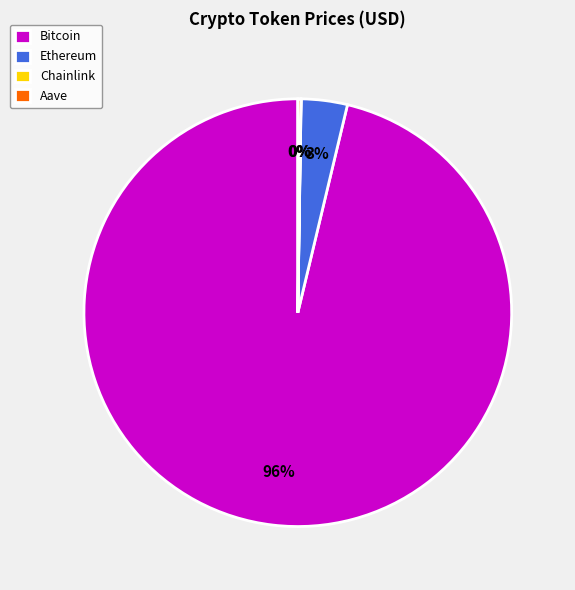

To the nearest percent, what is the average slice percentage?

25%